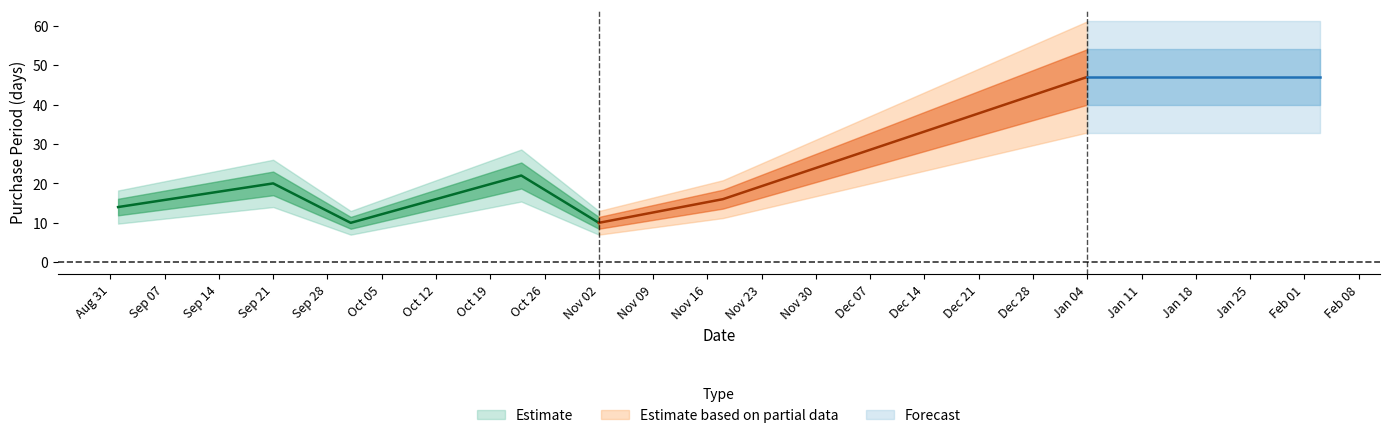

Does the chart have visible grid lines?

No